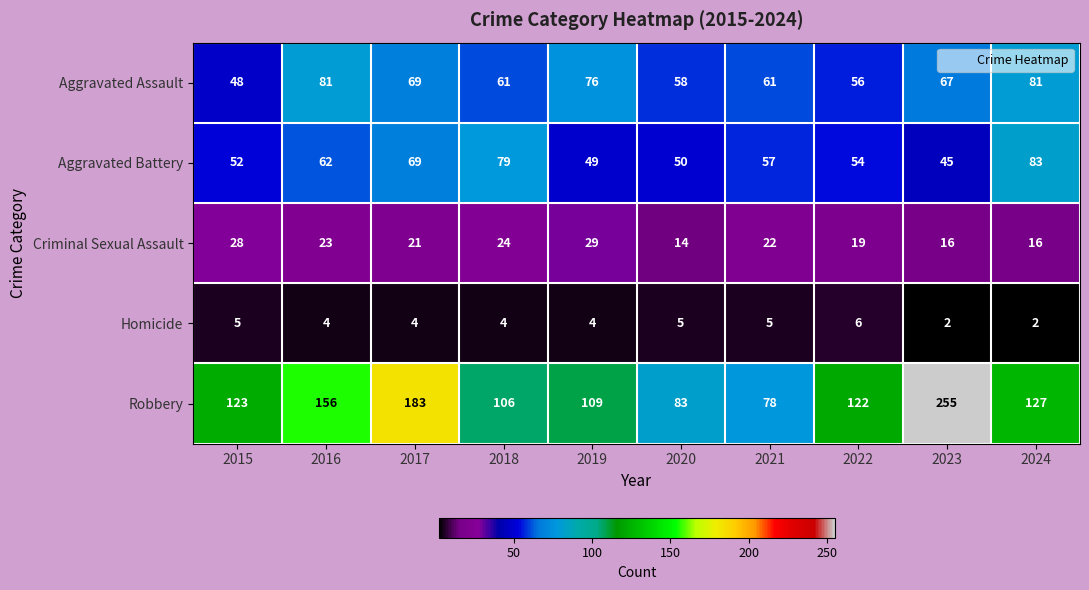

True or false: Robbery has a value of 227 at 2024.

False